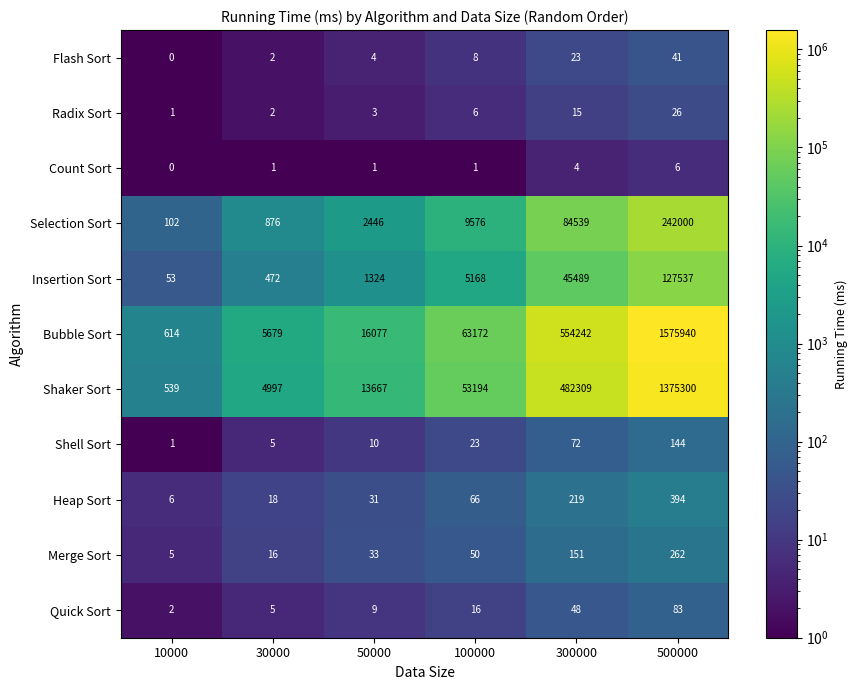

Where is Shell Sort nearest to the value 72?

300000